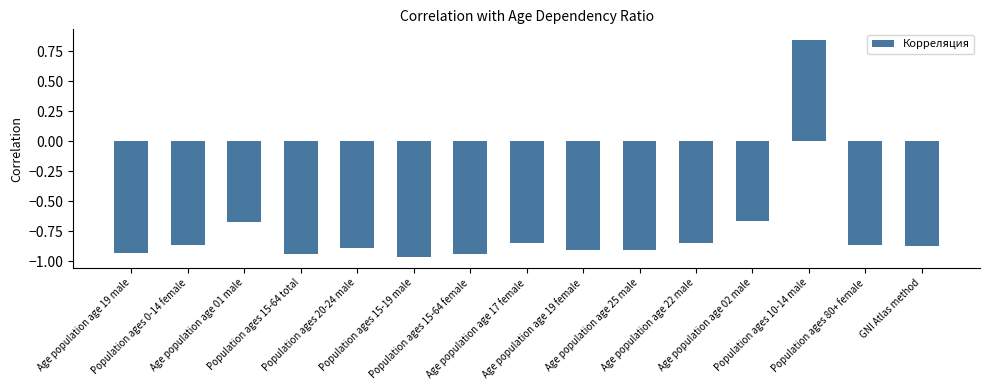

What is the difference between the maximum and minimum values?

1.8